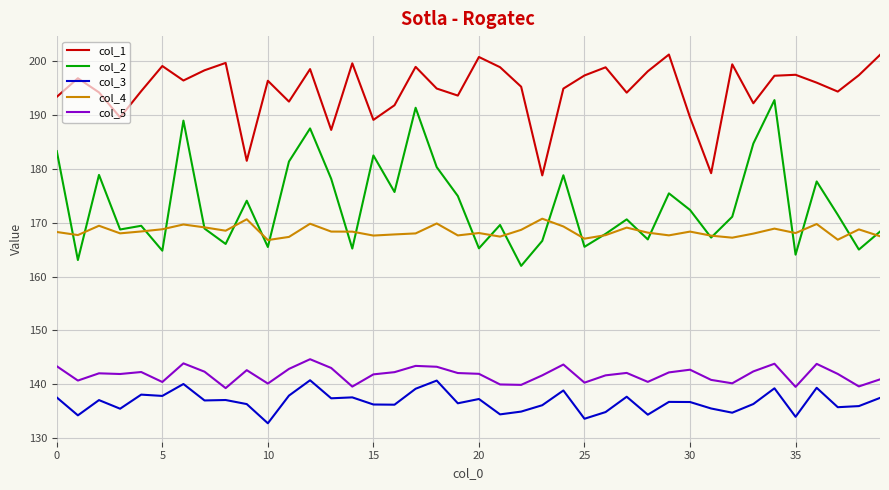

Which series has the largest range (max minus min)?

col_2